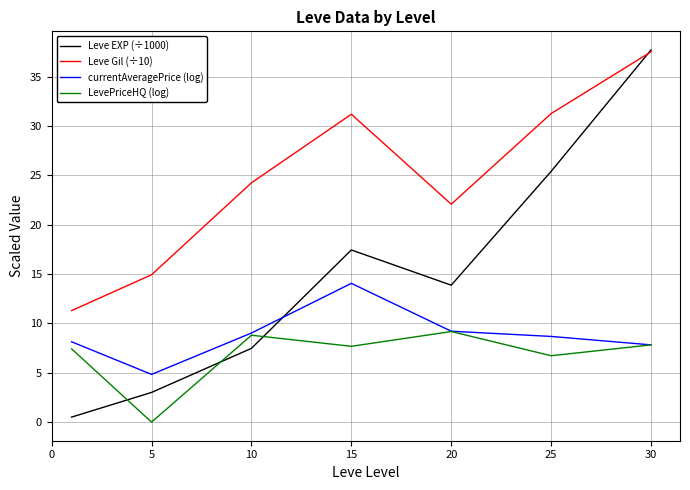

Which series has the widest spread of values?

Leve EXP (÷1000)